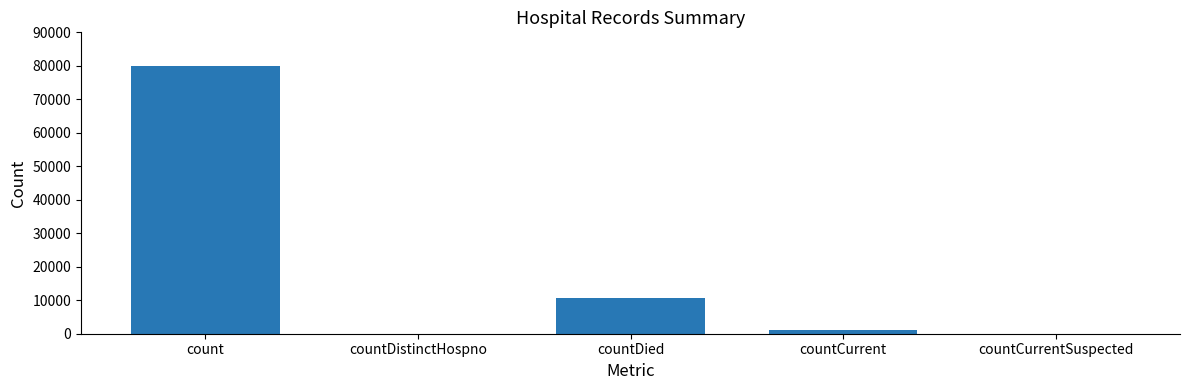

What is the sum of all values?

91525